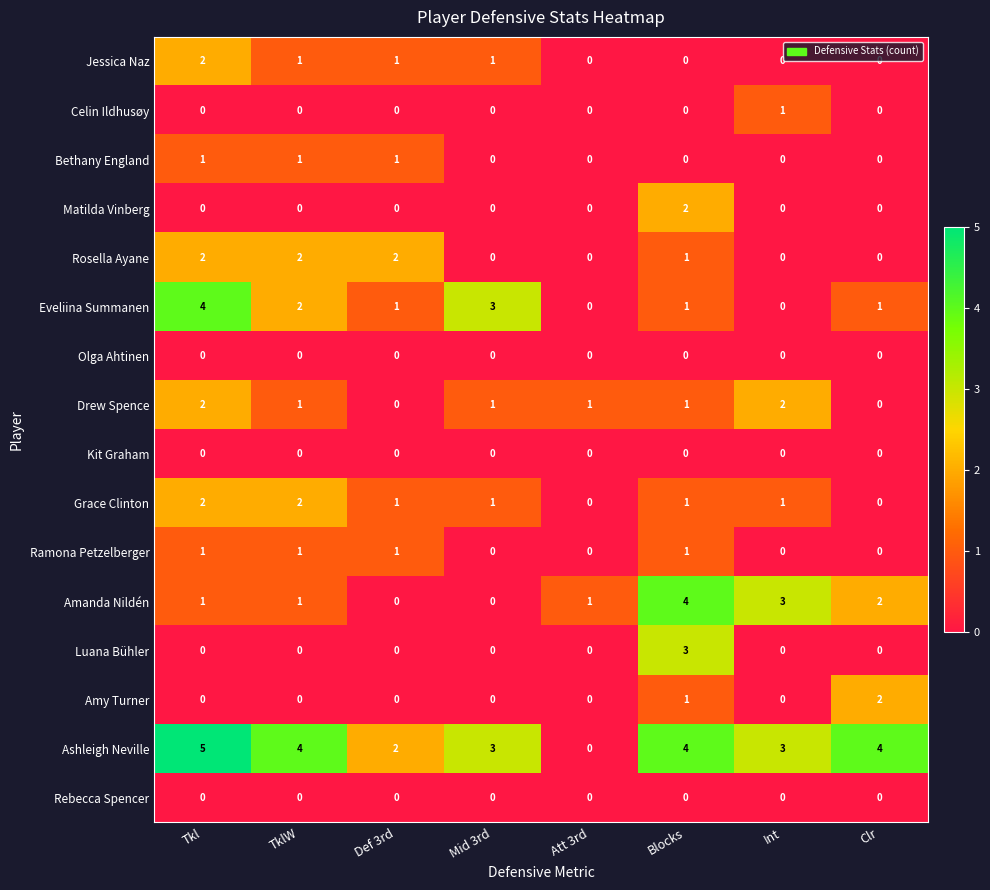

Which series has the widest spread of values?

Ashleigh Neville